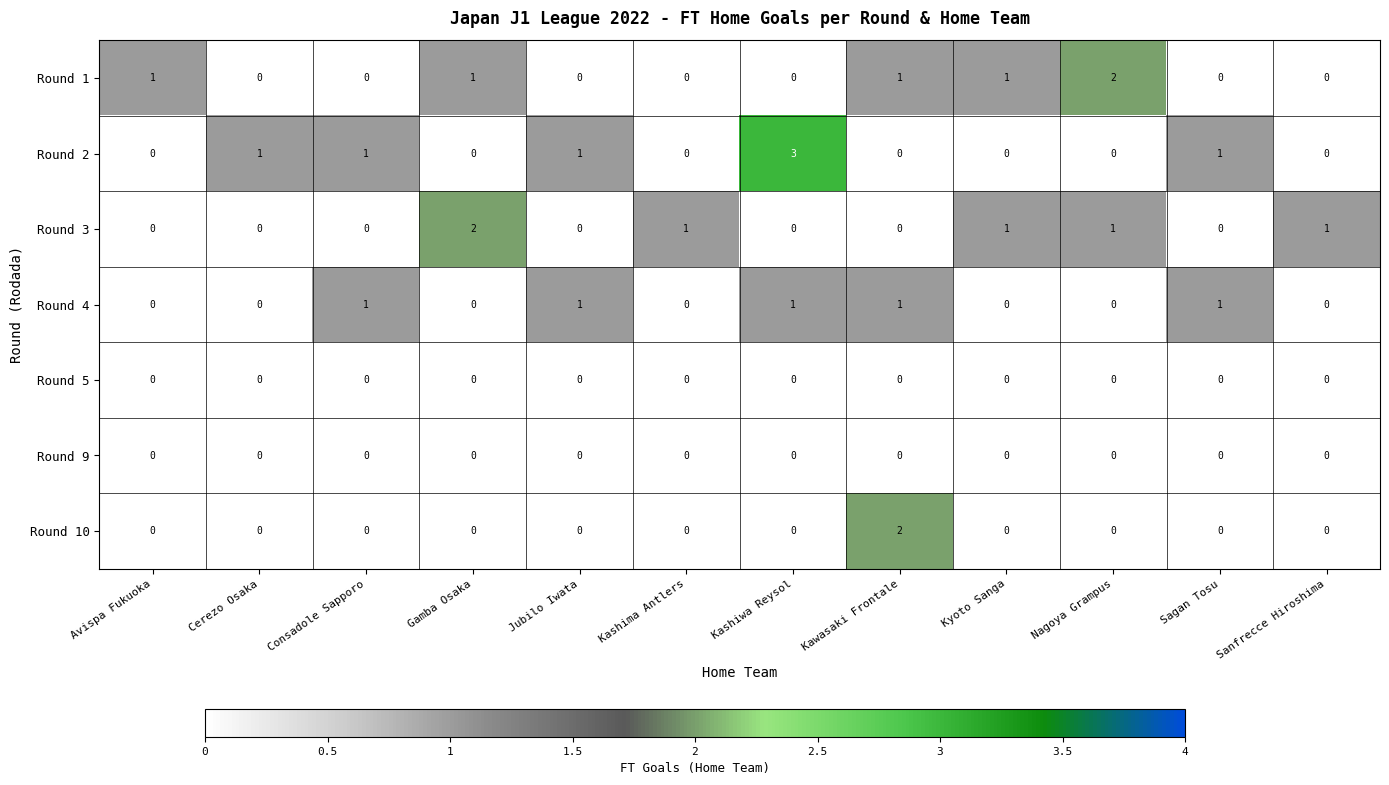

Count the Round 10 values in the range 0 to 1.

11